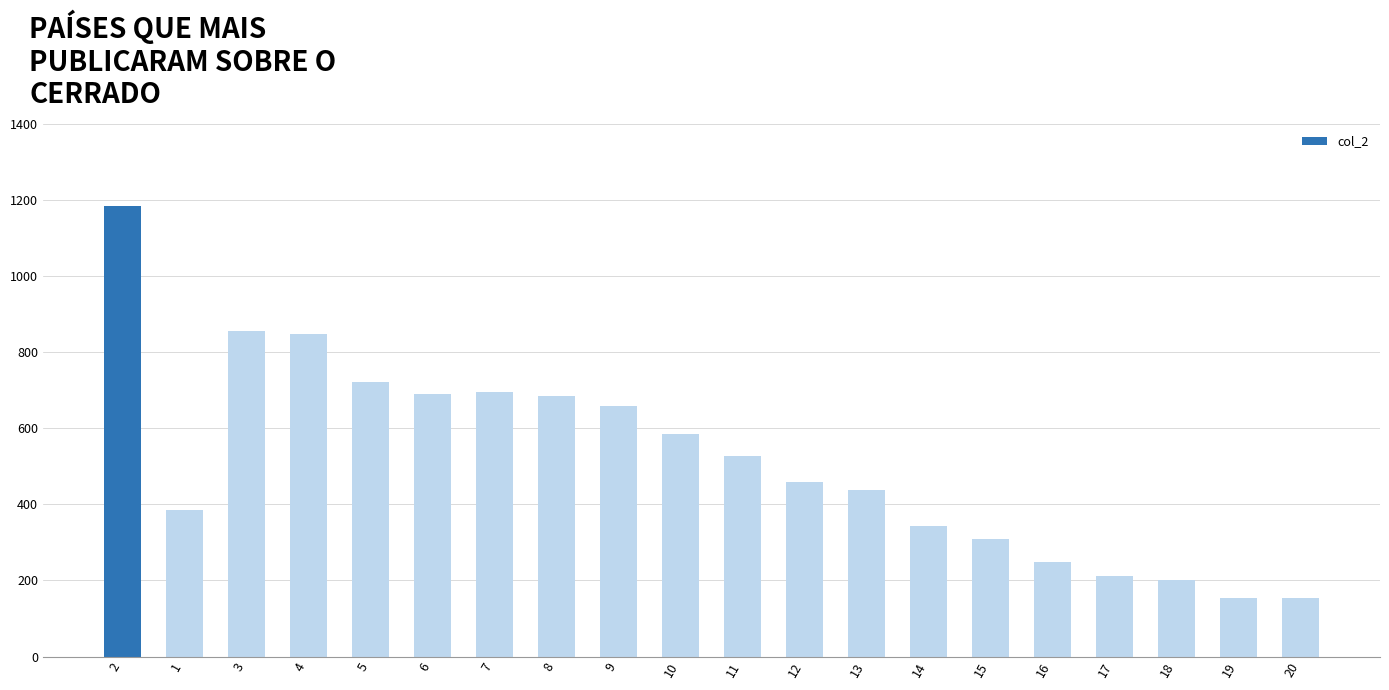

What is the value of the 9th bar from the left?

659